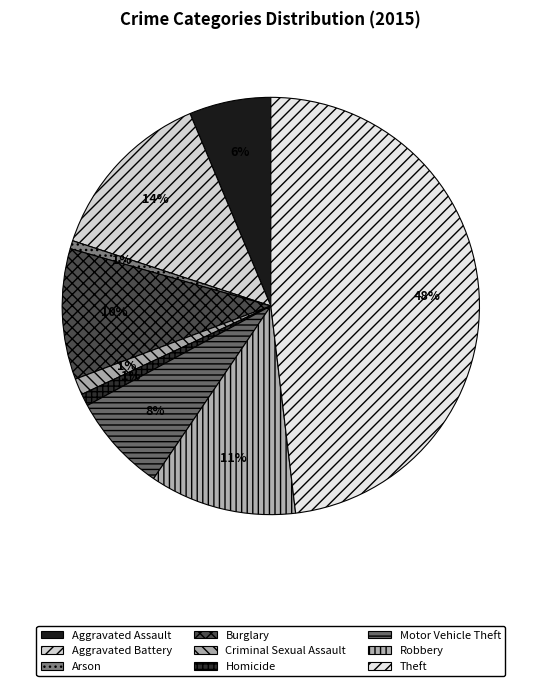

Is it true that Criminal Sexual Assault is 10% of the pie?

False